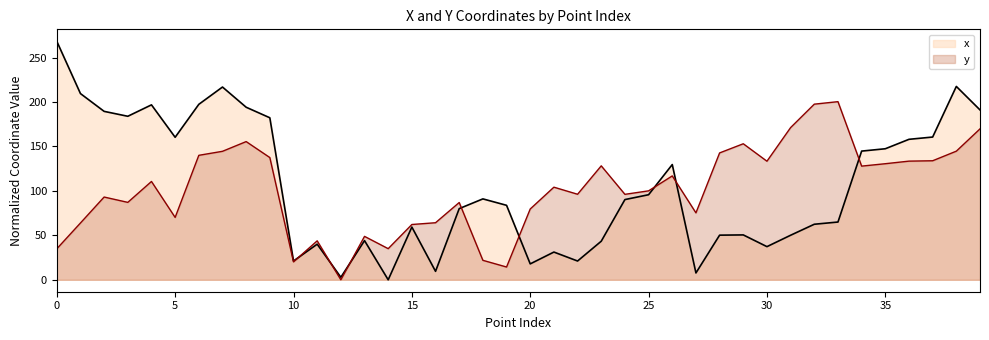

What is the difference between the second highest and minimum values in the x series?

217.5